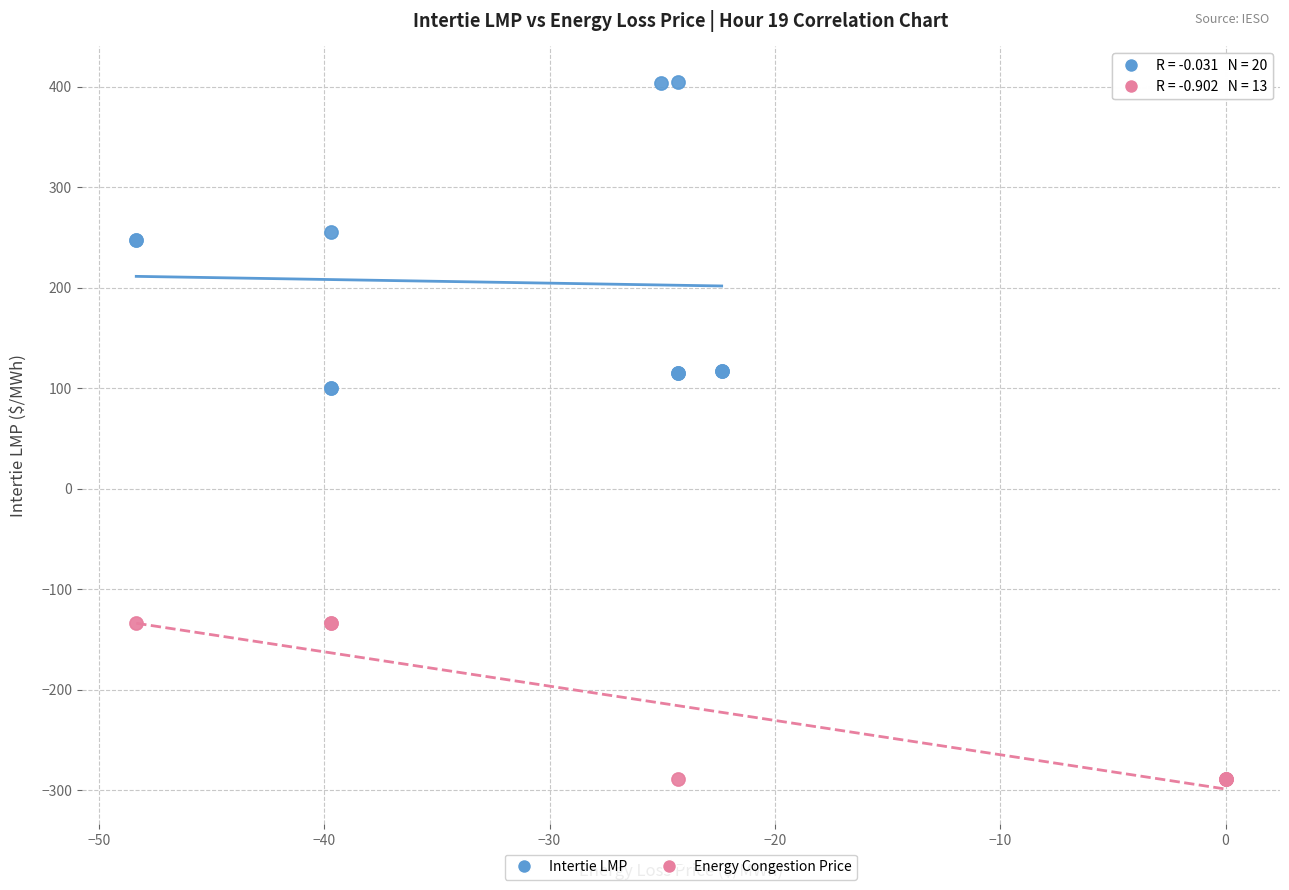

Which series has the widest spread of Y values?

Intertie LMP